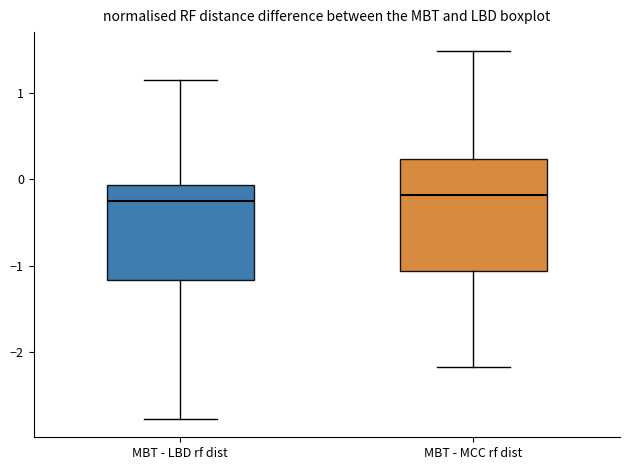

Which box is the tallest, from its lower edge to its upper edge?

MBT - MCC rf dist